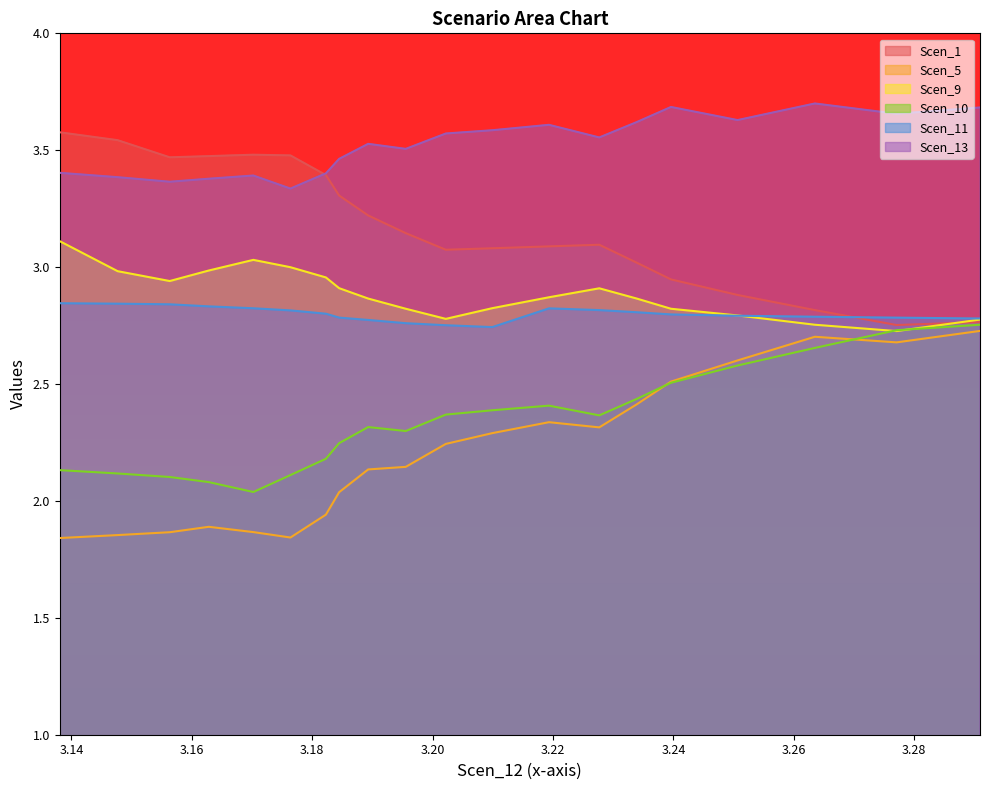

True or false: Scen_5 and Scen_9 cross at least once.

False